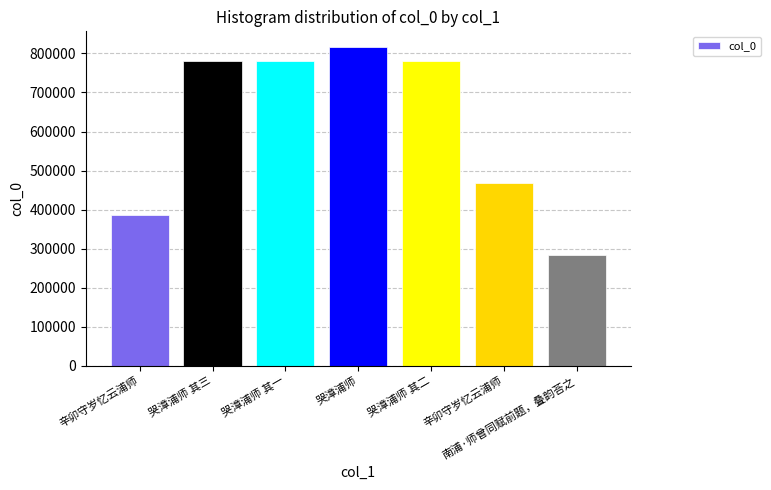

What is the sum of the values at 哭漳浦师 and 辛卯守岁忆云浦师?

1203217